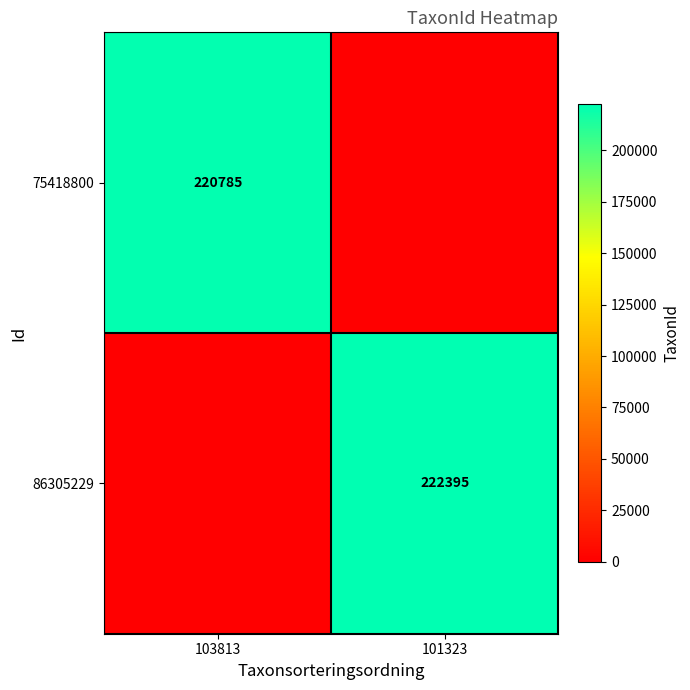

What is the maximum value shown in the chart?

222395